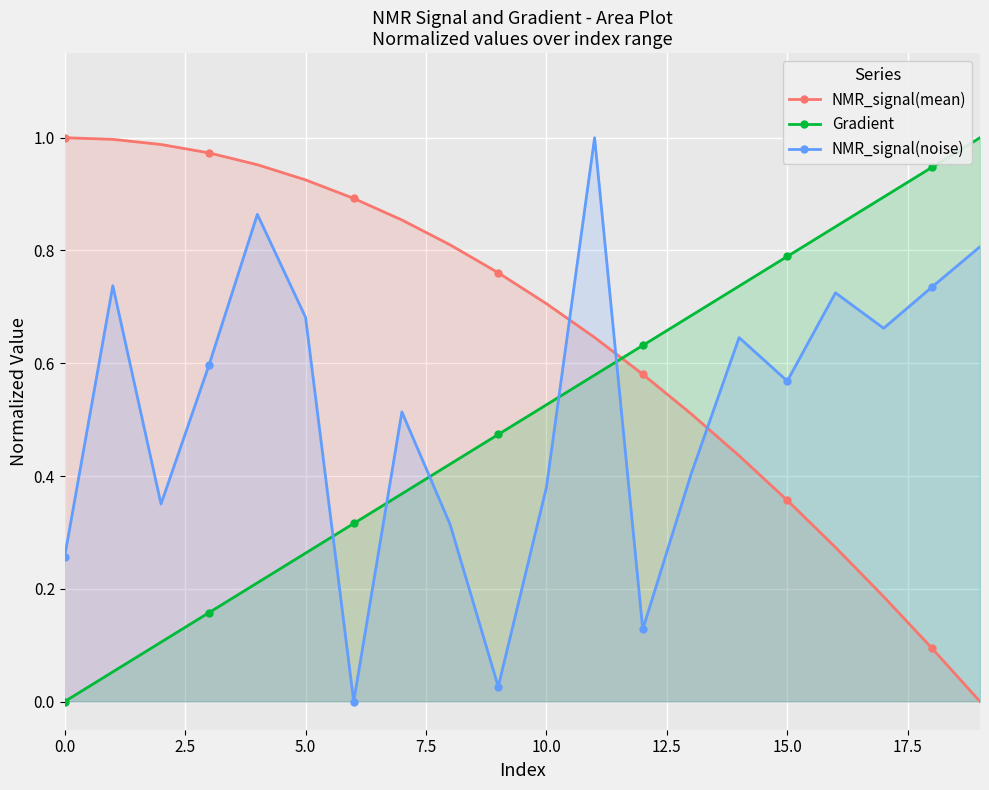

What is the spread (max minus min) of values at 9?

0.7